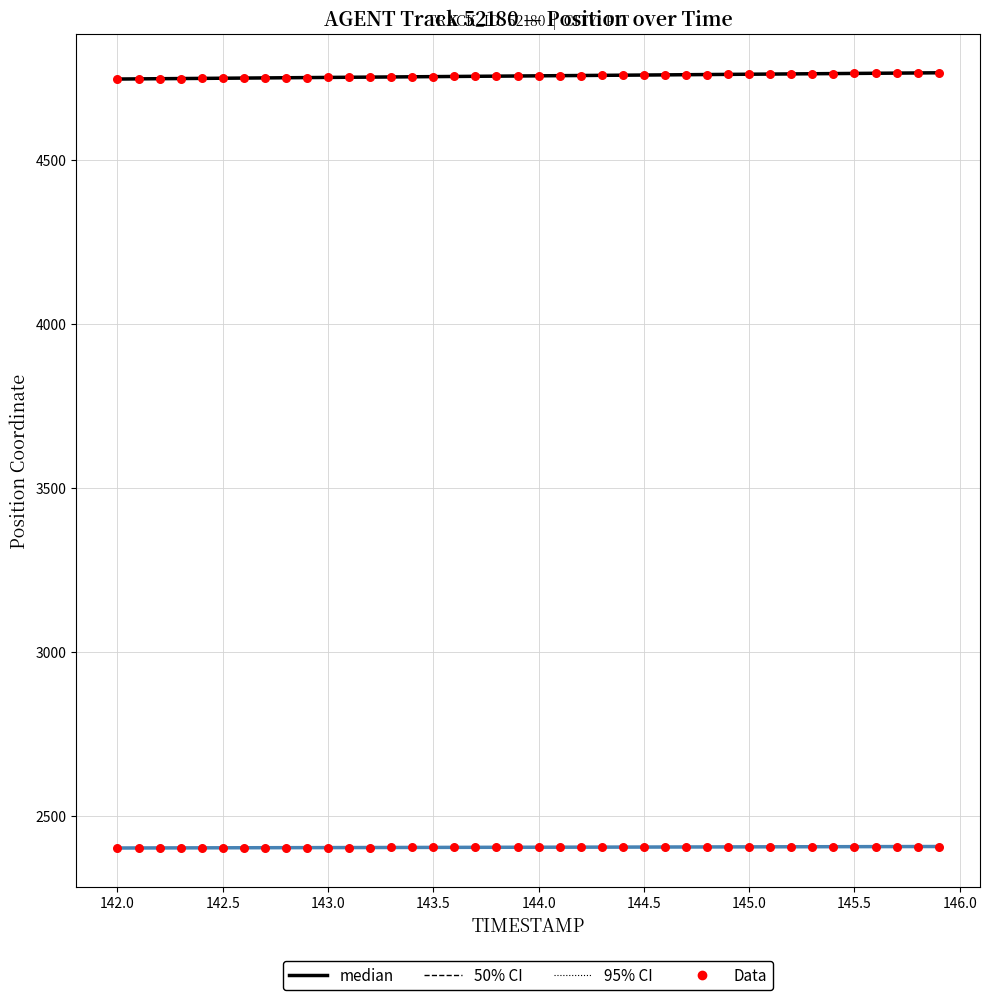

At how many categories does at least one series exceed 2698?

40